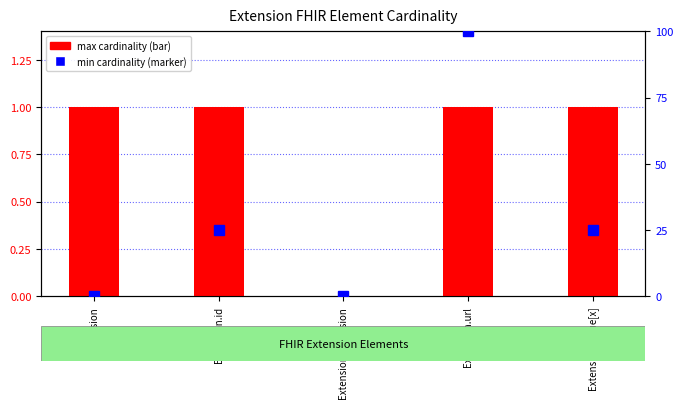

Reading right to left, what are all the values shown in this chart?

min cardinality: Extension.value[x]=1	Extension.url=1	Extension.extension=0	Extension.id=1	Extension=1
max cardinality (percentile): Extension.value[x]=25	Extension.url=100	Extension.extension=0	Extension.id=25	Extension=0